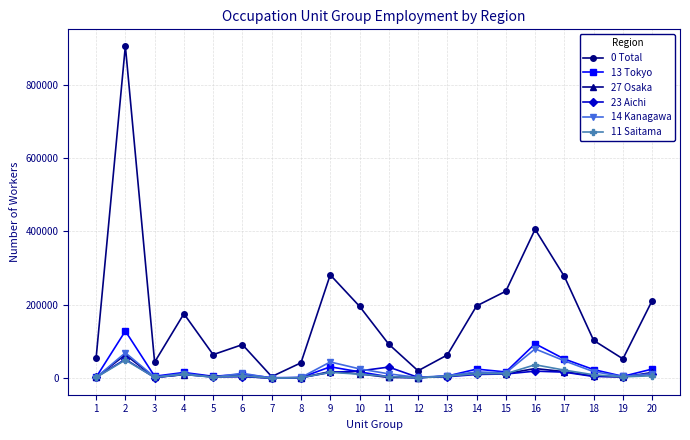

What is the greatest value displayed?

905330